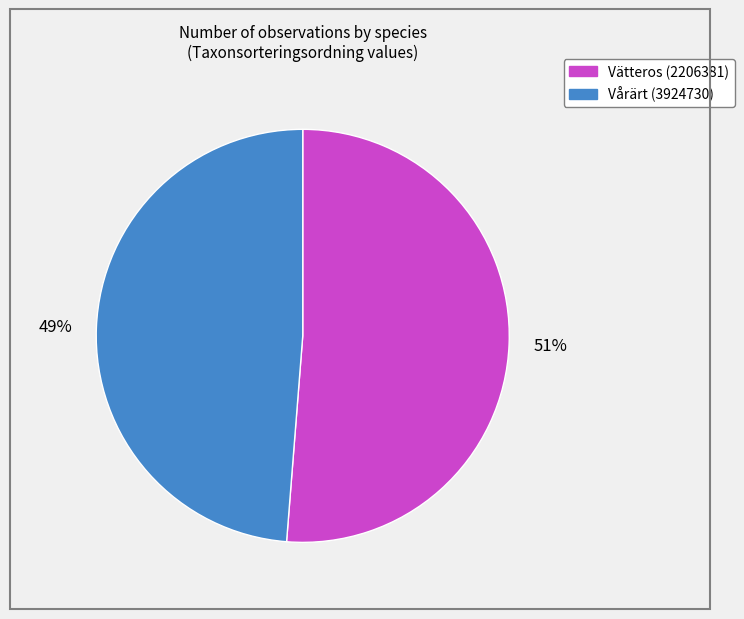

Do Vätteros (2206381) and Vårärt (3924730) together represent more than half of the pie?

Yes